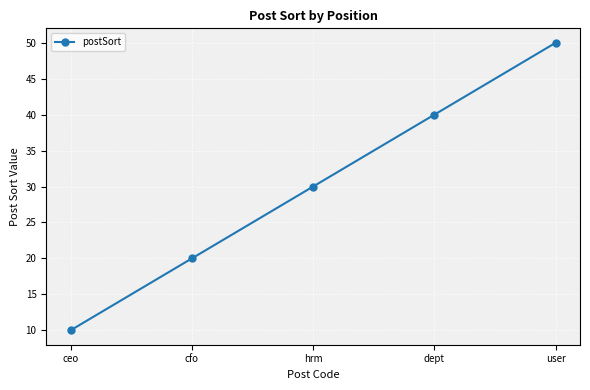

How many values are below 30?

2